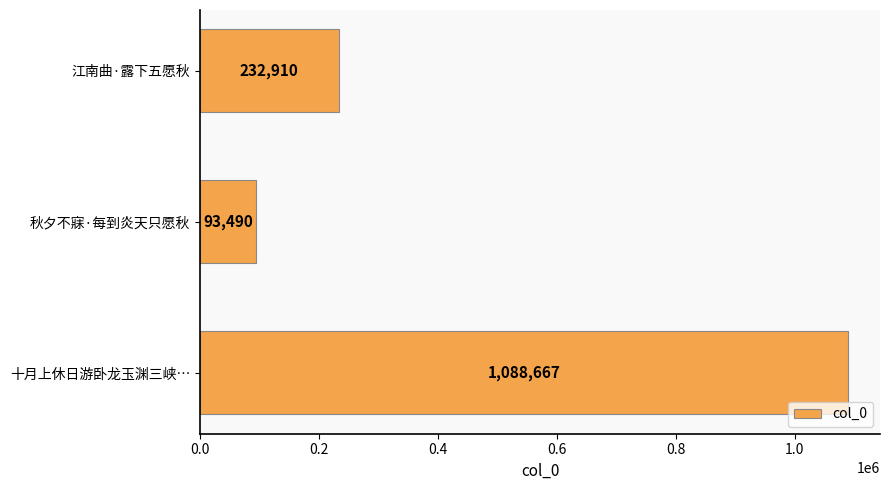

What position from the top is 十月上休日游卧龙玉渊三峡…?

3